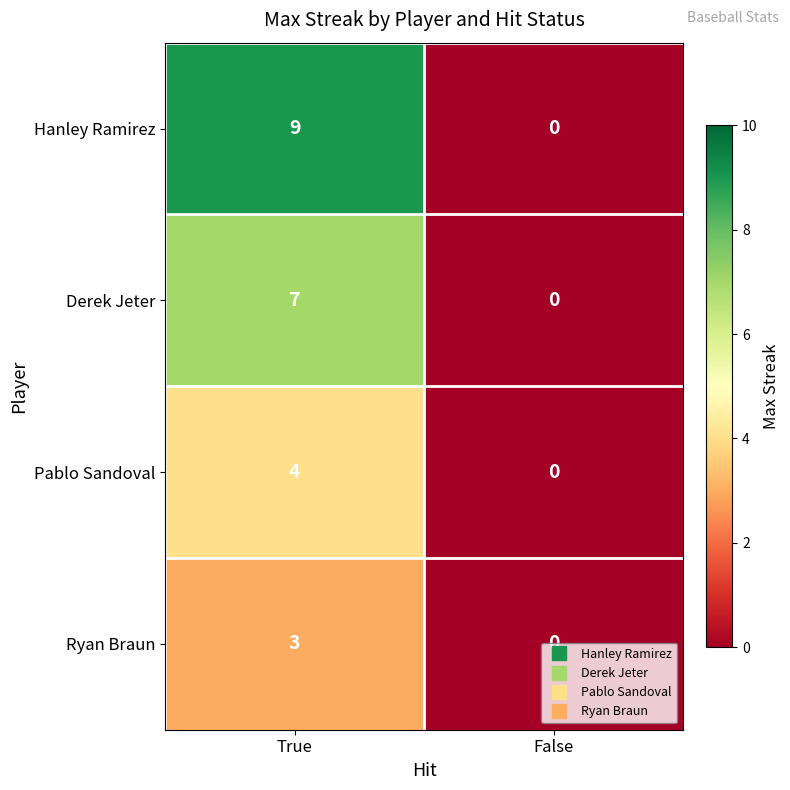

At which label is Hanley Ramirez closest to 4?

False